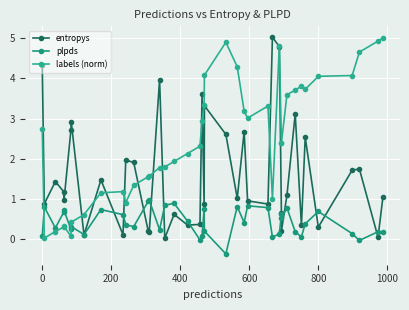

What is the difference between the entropys values at 0 and 400?

0.3